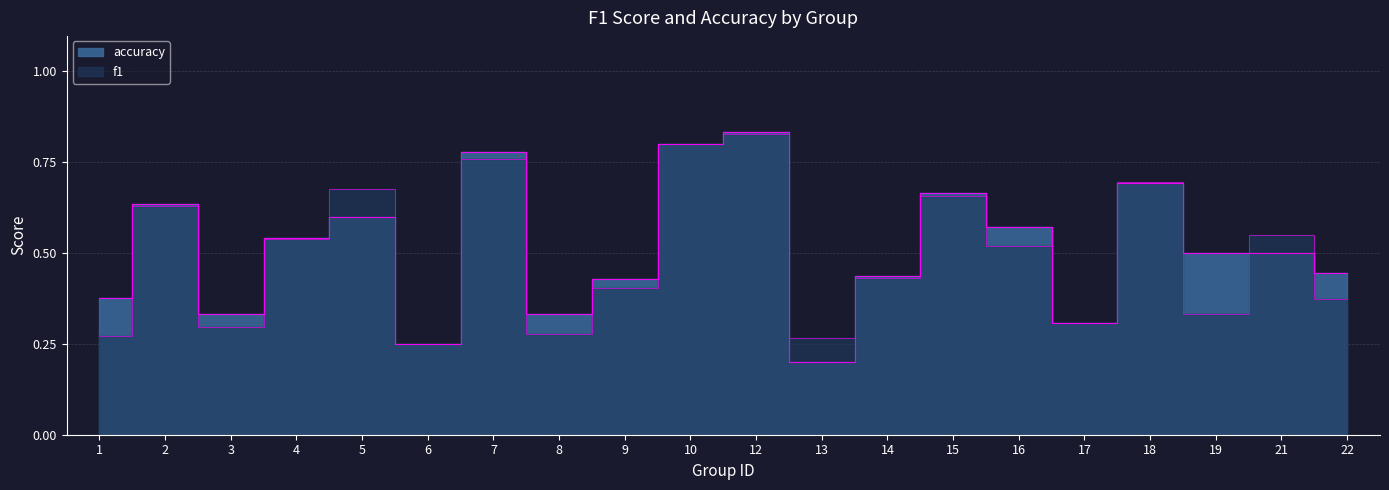

Rank the series by their maximum value, from highest to lowest.

accuracy, f1